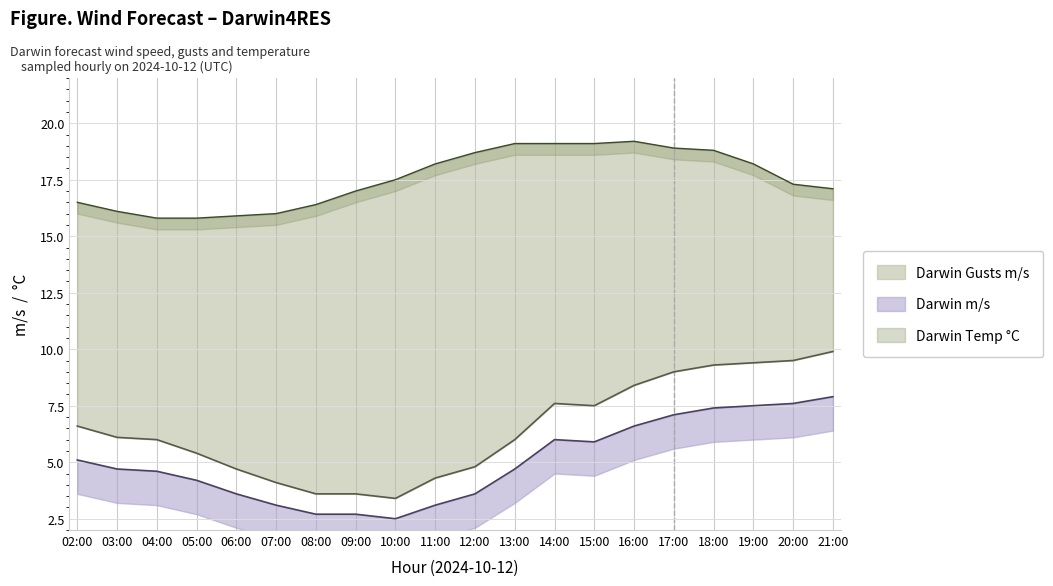

Does the chart have visible grid lines?

Yes